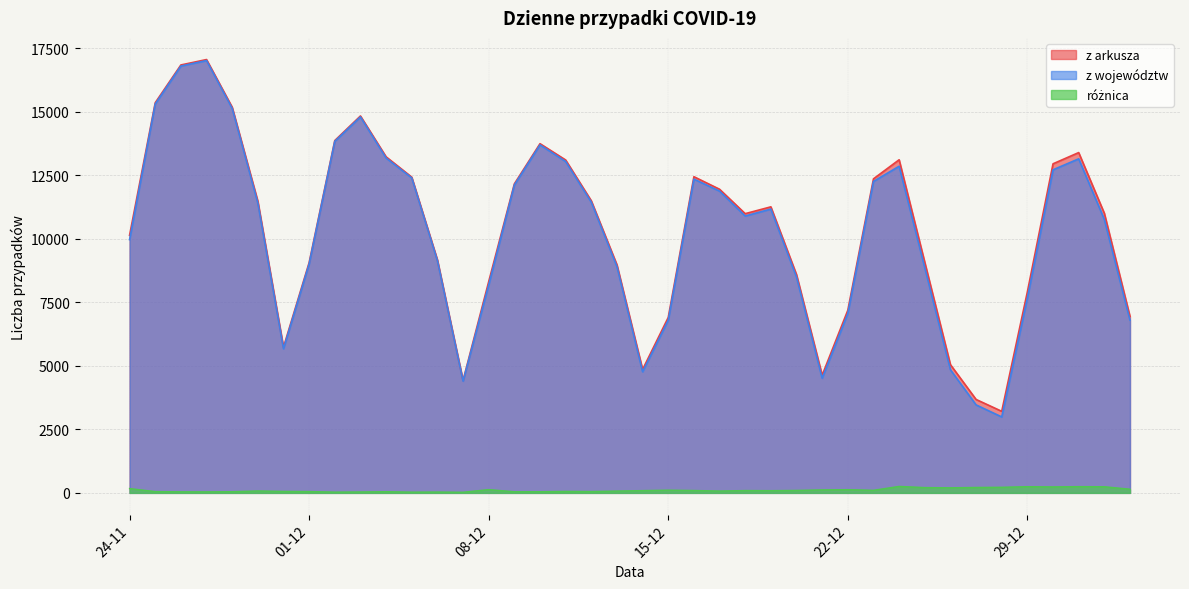

Does the chart have visible grid lines?

Yes